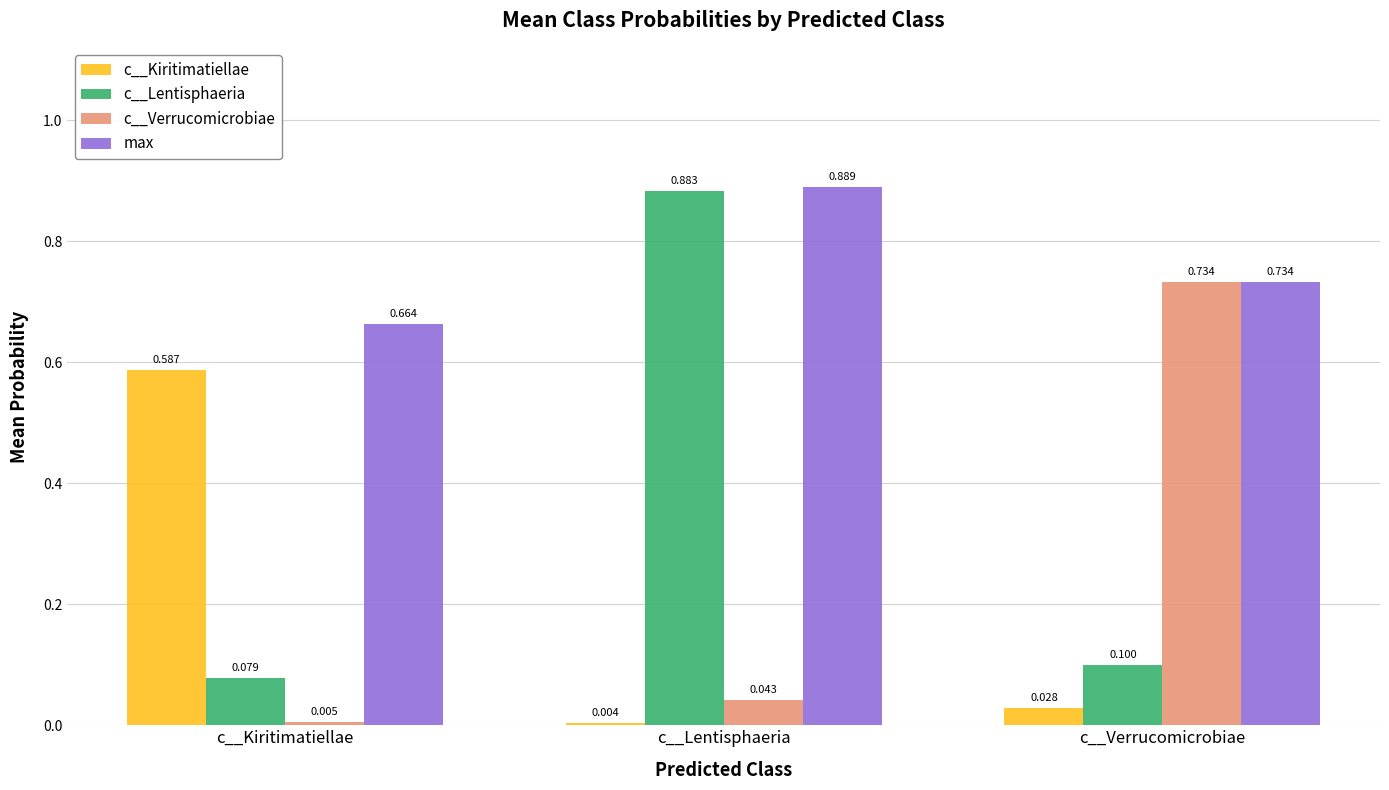

At which category does the chart reach its minimum across all series?

c__Lentisphaeria